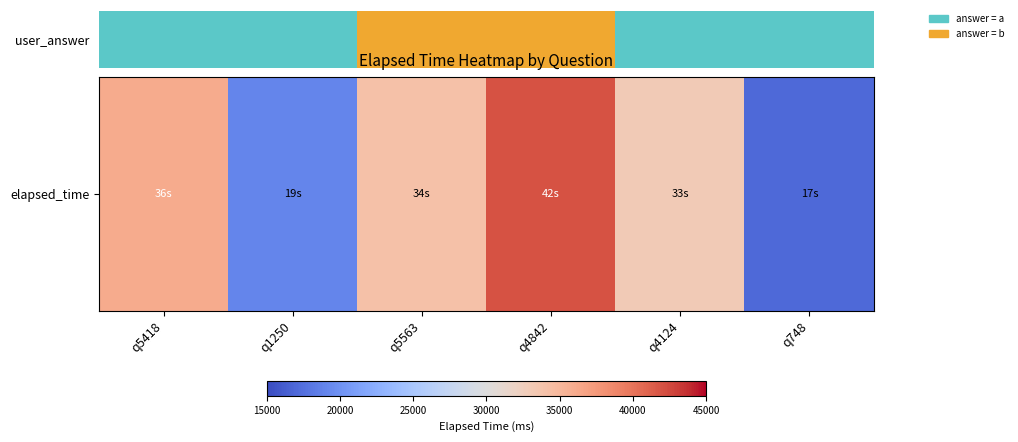

Approximately how many times larger is the value at q4124 compared to q748?

1.9